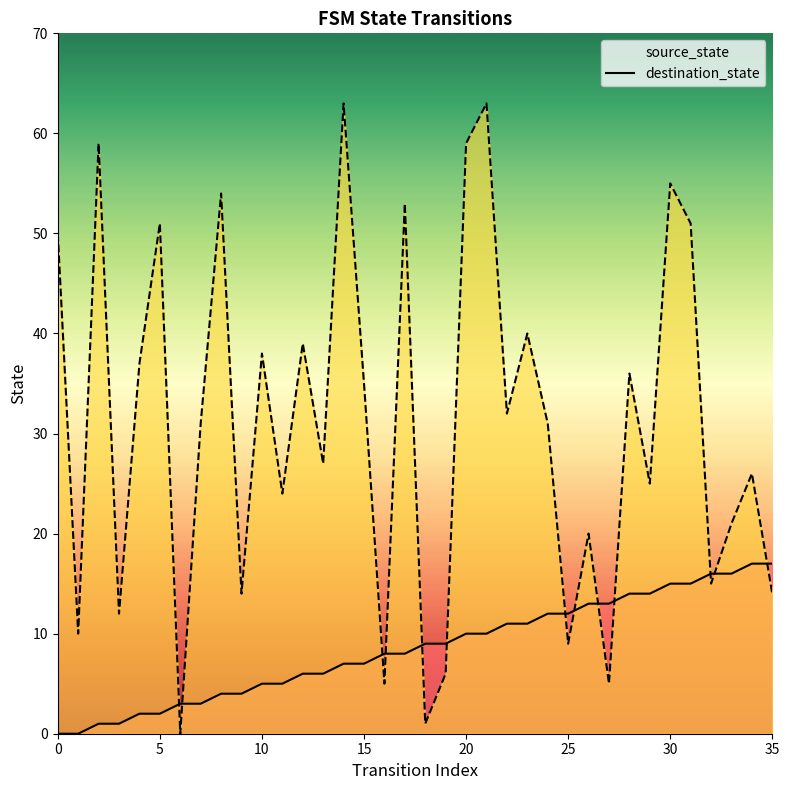

At which category is the sum across all series the highest?

21